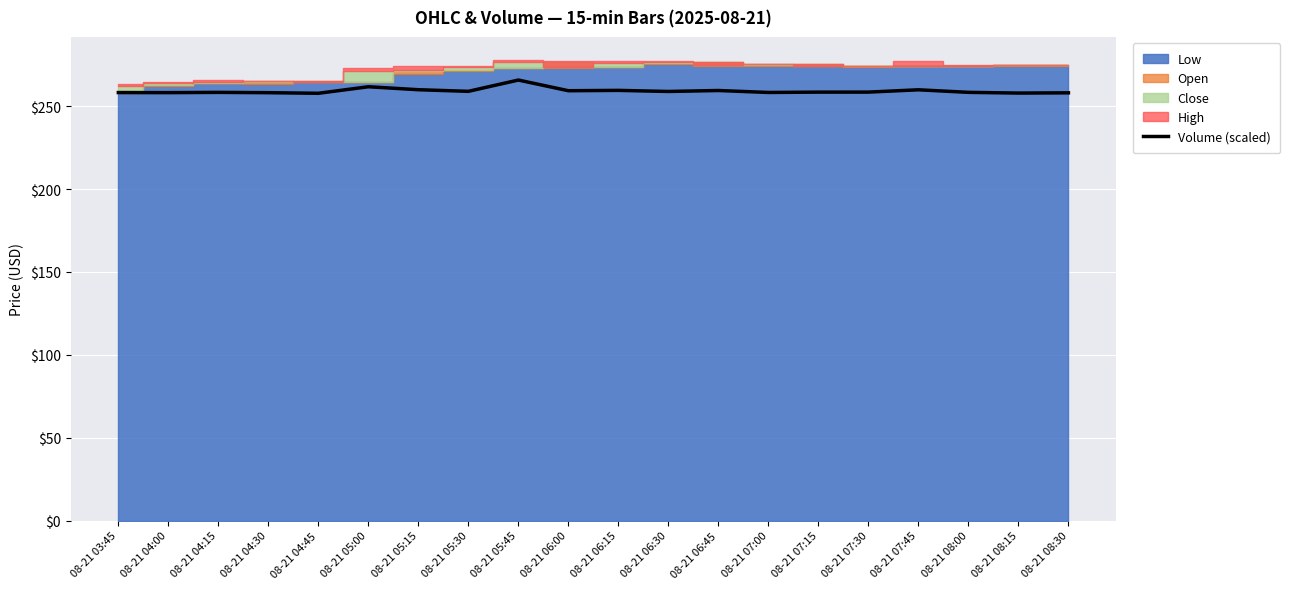

List the labels in order of value, smallest first.

08-21 04:45, 08-21 08:15, 08-21 08:30, 08-21 04:30, 08-21 04:00, 08-21 03:45, 08-21 07:00, 08-21 04:15, 08-21 08:00, 08-21 07:15, 08-21 07:30, 08-21 06:30, 08-21 05:30, 08-21 06:00, 08-21 06:45, 08-21 06:15, 08-21 07:45, 08-21 05:15, 08-21 05:00, 08-21 05:45